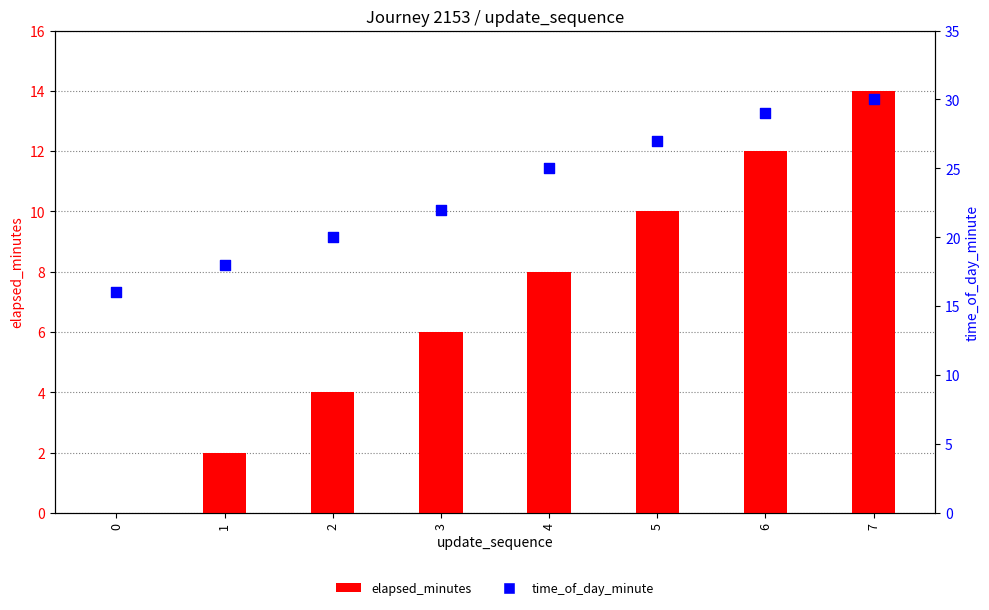

Which series has the largest total across all categories?

time_of_day_minute